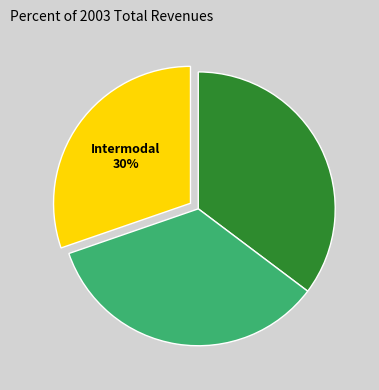

To the nearest percent, what is the difference between the largest and smallest slice percentages?

5%